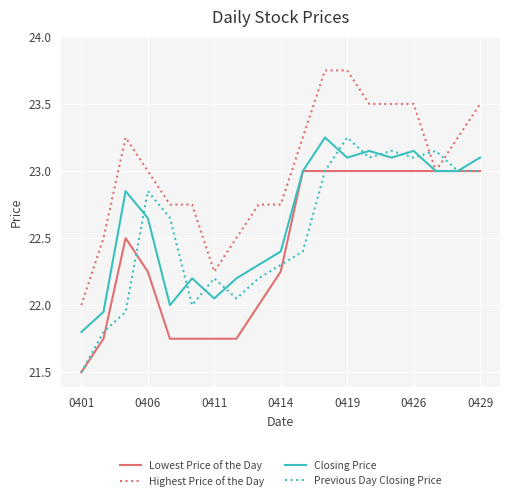

What are all the series names shown in the legend?

Lowest Price of the Day, Highest Price of the Day, Closing Price, Previous Day Closing Price